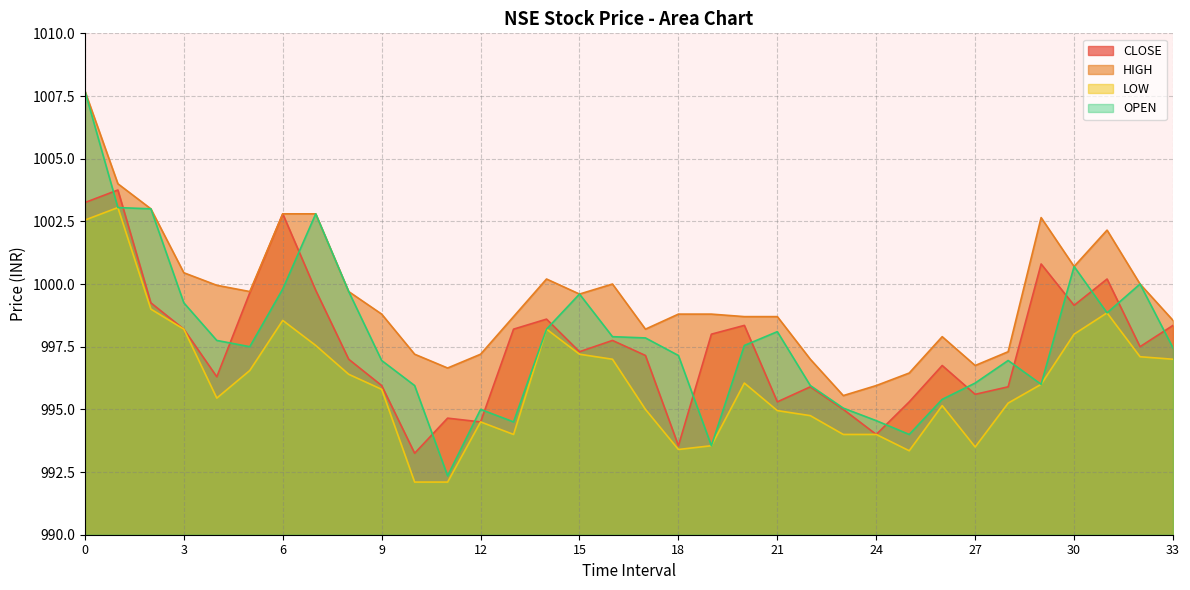

Which series has the widest spread of values?

OPEN